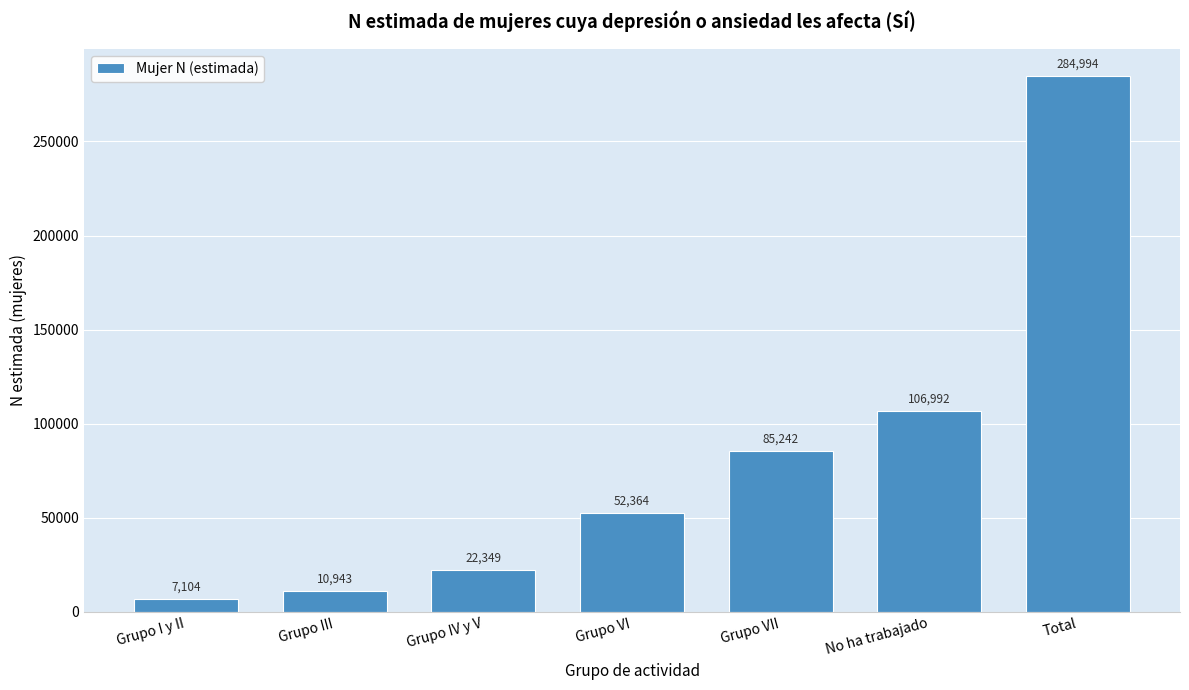

Reading right to left, transcribe all the data shown in this chart.

284994	106992	85242	52364	22349	10943	7104